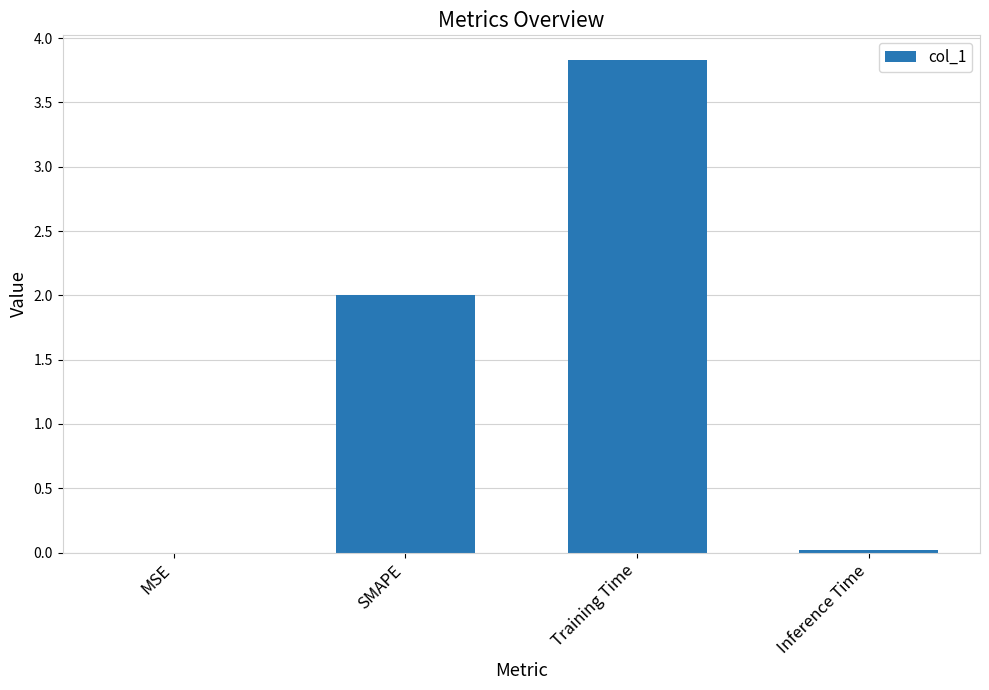

Between Training Time and SMAPE, which is larger?

Training Time